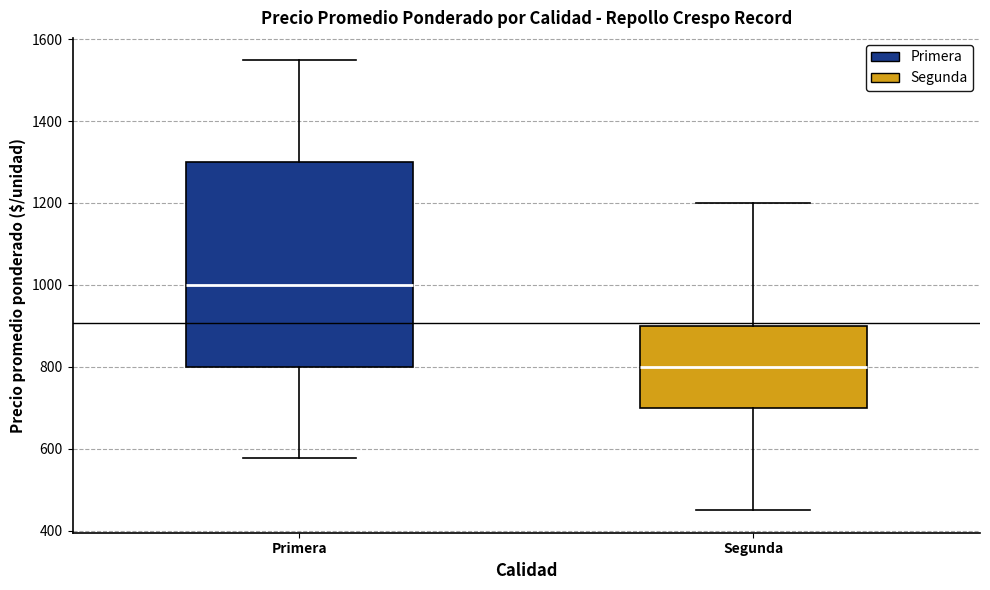

Reading left to right, transcribe this box plot: for each box, give where its median line is, the range the box spans, and where its two whiskers end, as read against the y-axis. The values are not printed on the chart, so give them approximately, as read against the axis.

Primera: median 1000, box 800 to 1300, whiskers 580 to 1540
Segunda: median 800, box 700 to 900, whiskers 460 to 1200